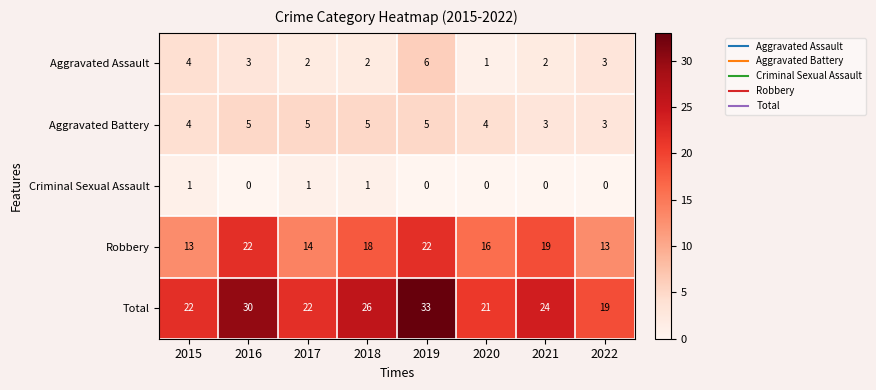

Which series changed the most between 2019 and 2021?

Total